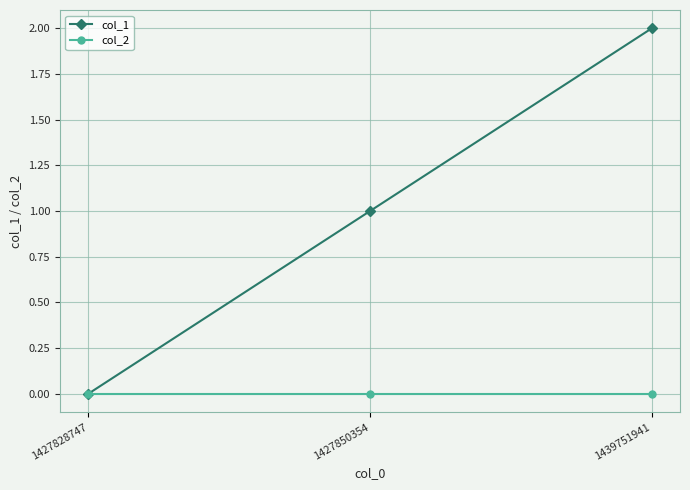

The value of col_2 at 1439751941 is 0. True or false?

True